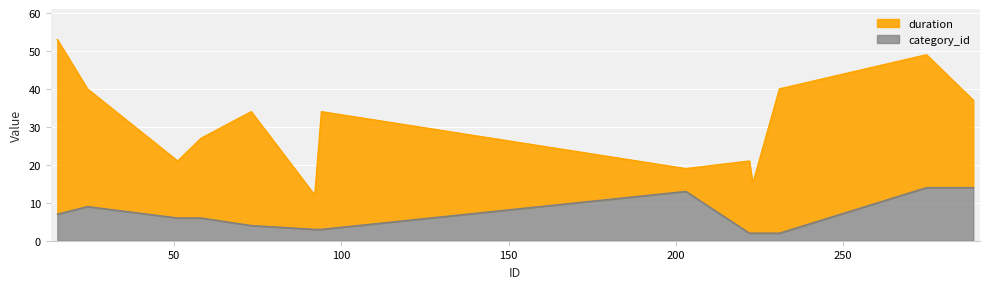

In duration, how many points are lower than both neighbors (excluding endpoints)?

4